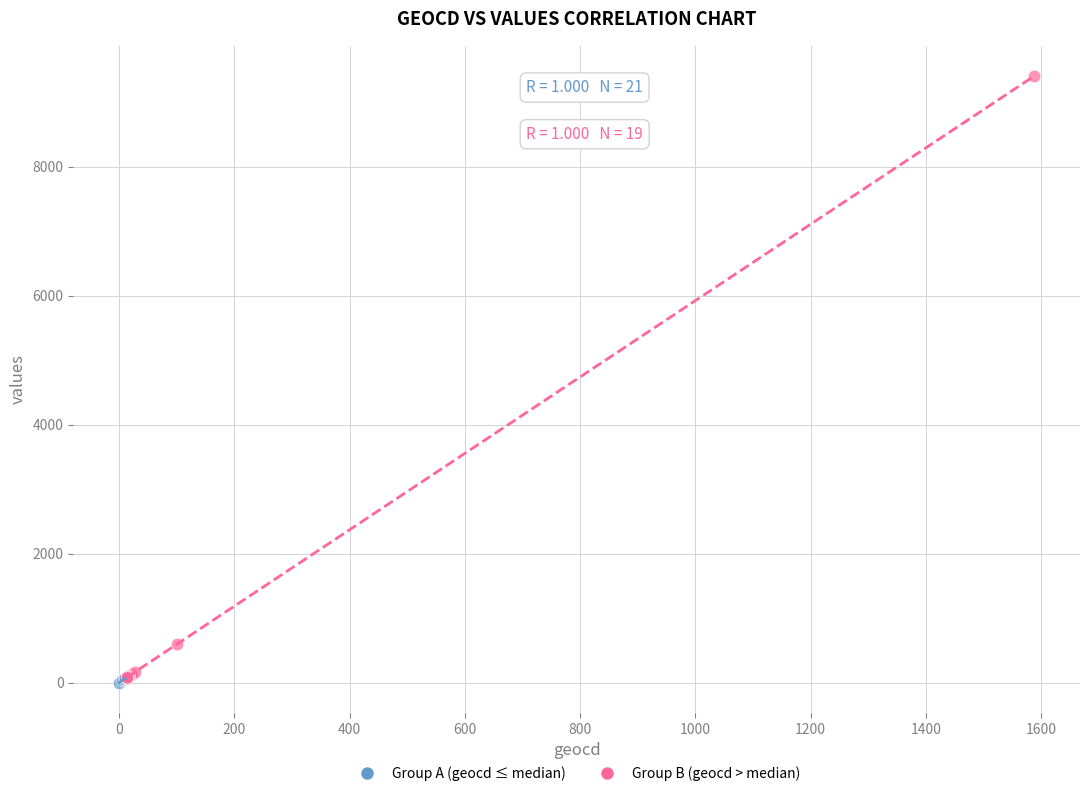

Which series has the widest spread of Y values?

Group B (geocd > median)